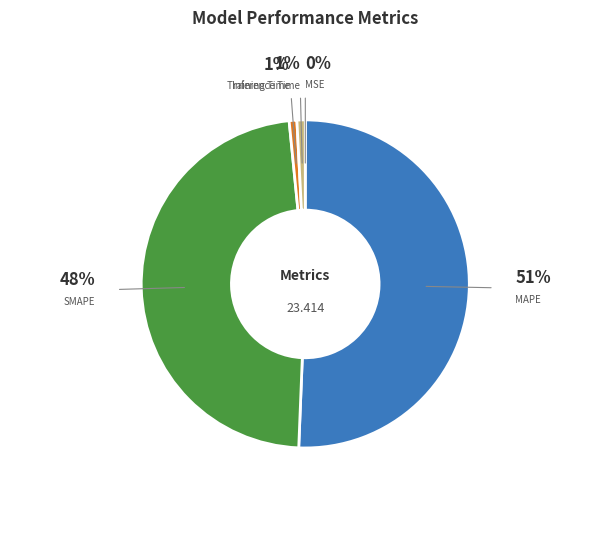

Is the sum of Training Time and Inference Time greater than half?

No